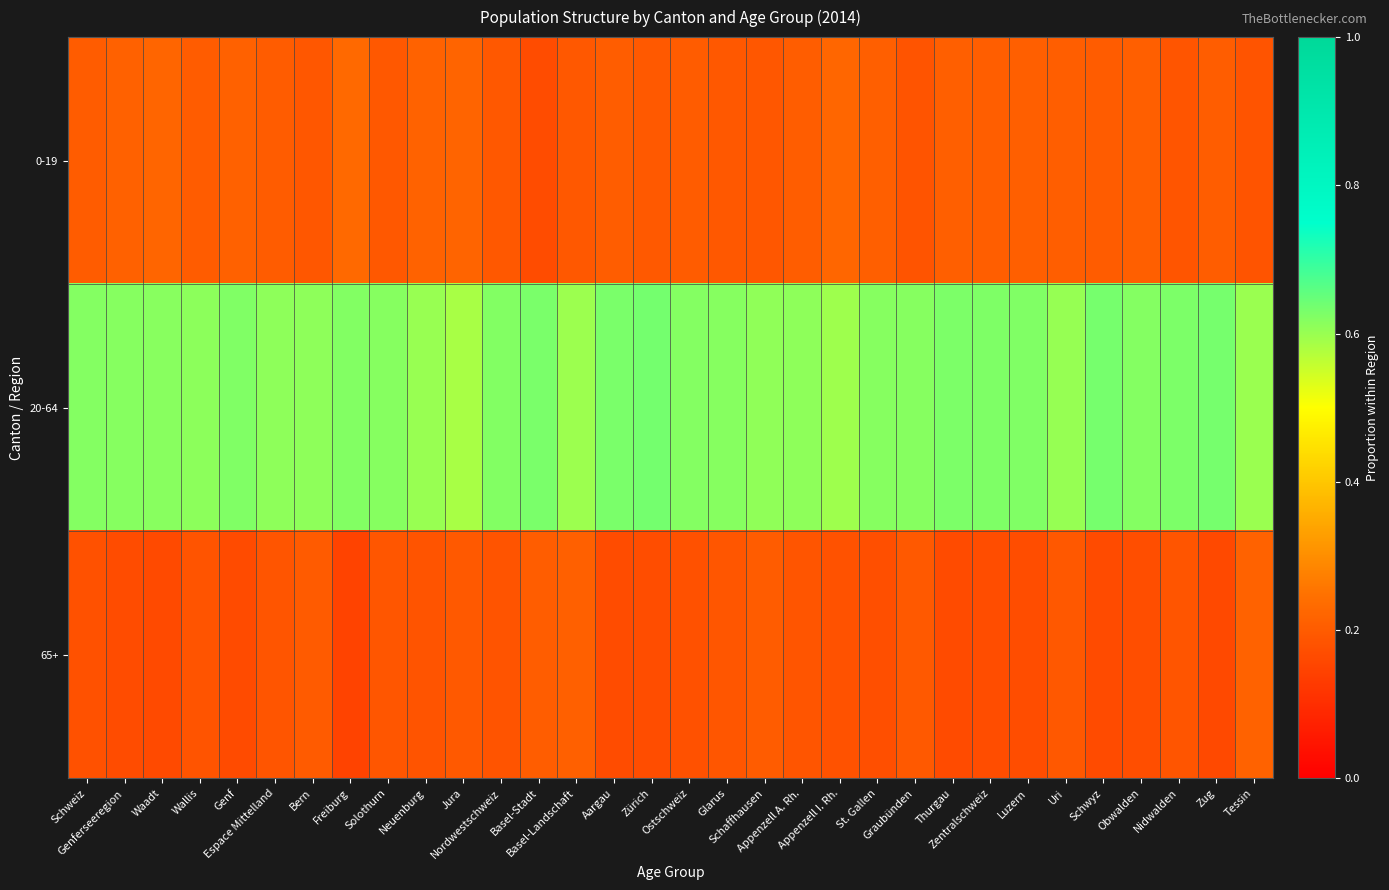

At which category is the sum across all series the highest?

Schweiz